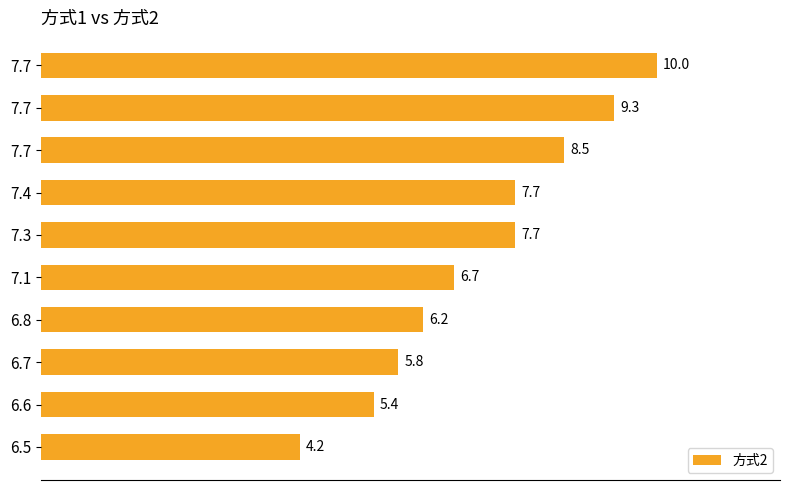

Does the chart contain any negative values?

No